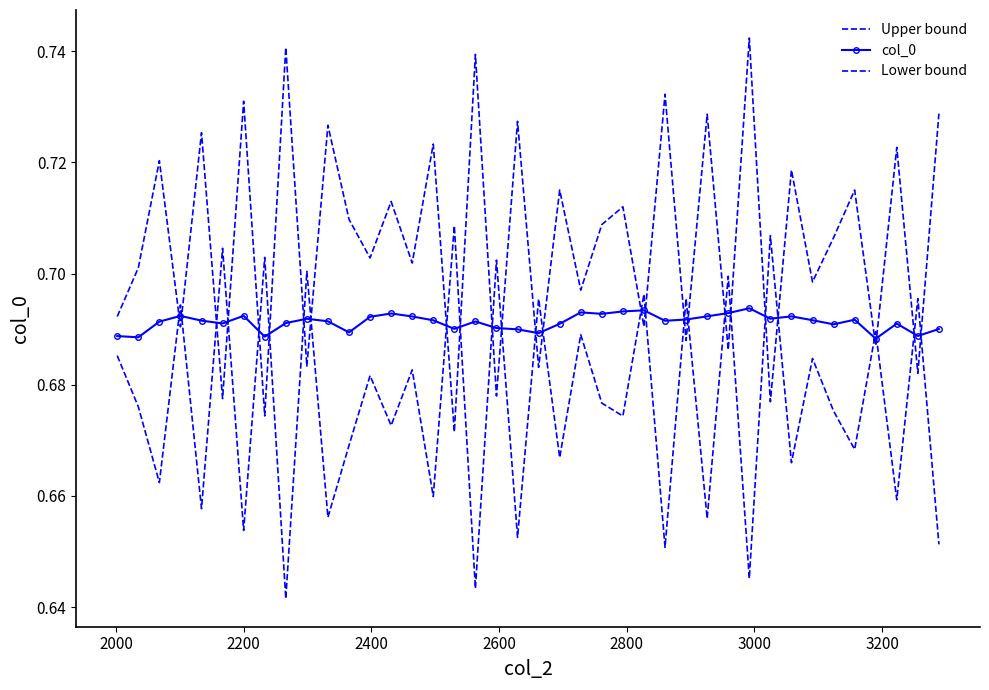

What is the difference between the maximum and minimum values in the Upper bound series?

0.1